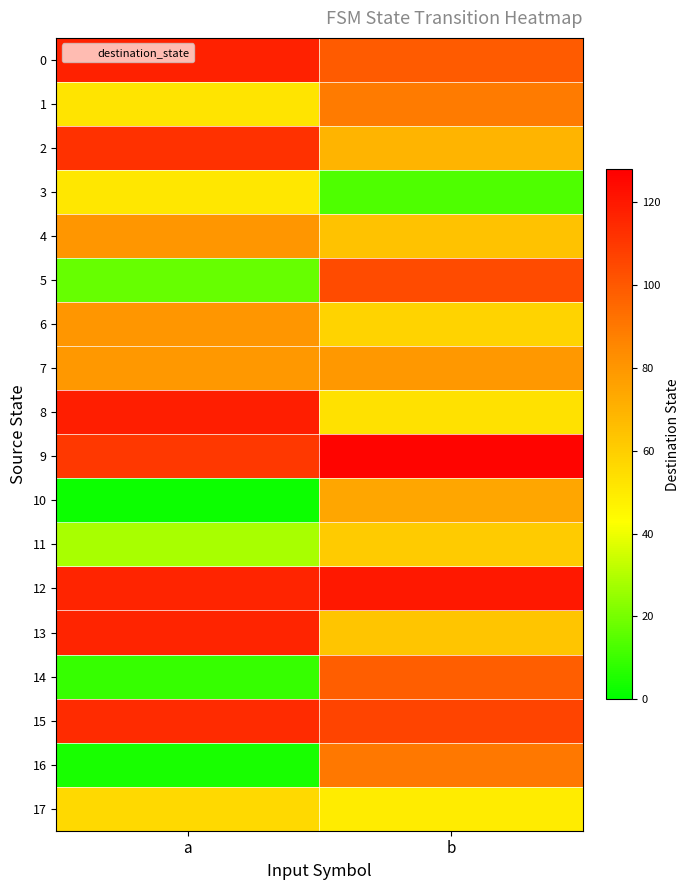

Reading right to left, list all the values displayed in this chart.

0: b=99	a=117
1: b=89	a=52
2: b=69	a=112
3: b=13	a=51
4: b=64	a=80
5: b=104	a=17
6: b=58	a=80
7: b=79	a=79
8: b=53	a=118
9: b=126	a=110
10: b=74	a=2
11: b=61	a=28
12: b=120	a=116
13: b=63	a=116
14: b=98	a=9
15: b=106	a=114
16: b=90	a=4
17: b=49	a=56